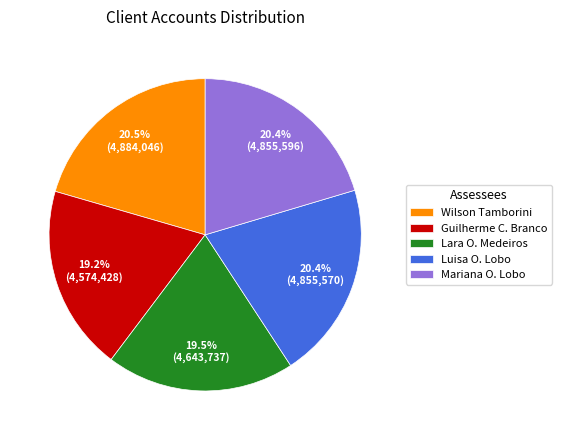

Combined, do Wilson Tamborini and Luisa O. Lobo account for over 50%?

No